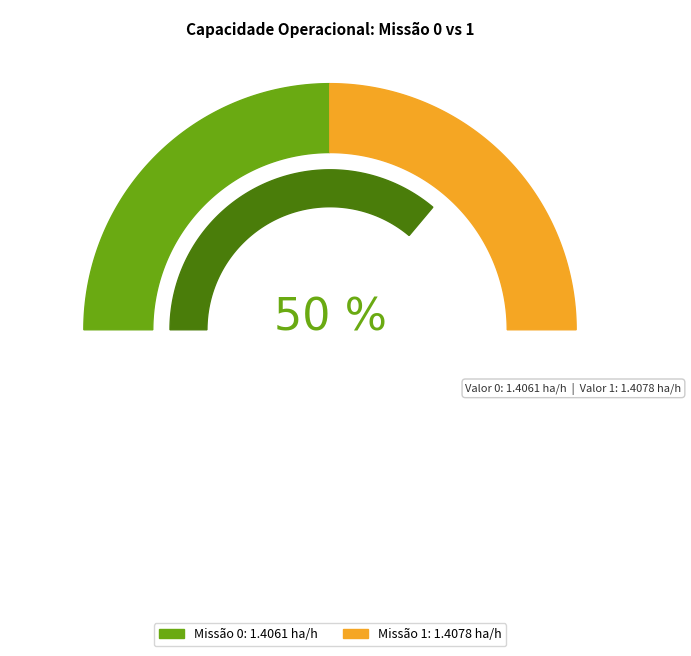

What percentage is the 1 slice, to the nearest percent?

50%